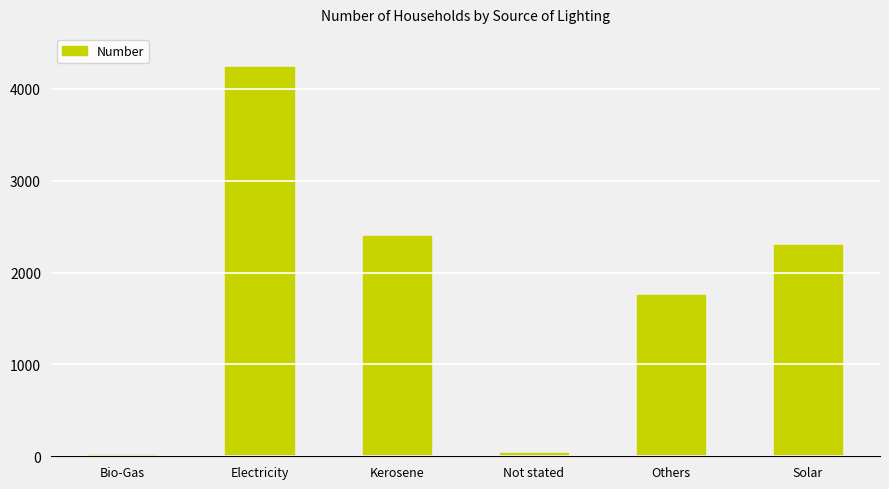

At which label does the data first exceed 2298?

Electricity